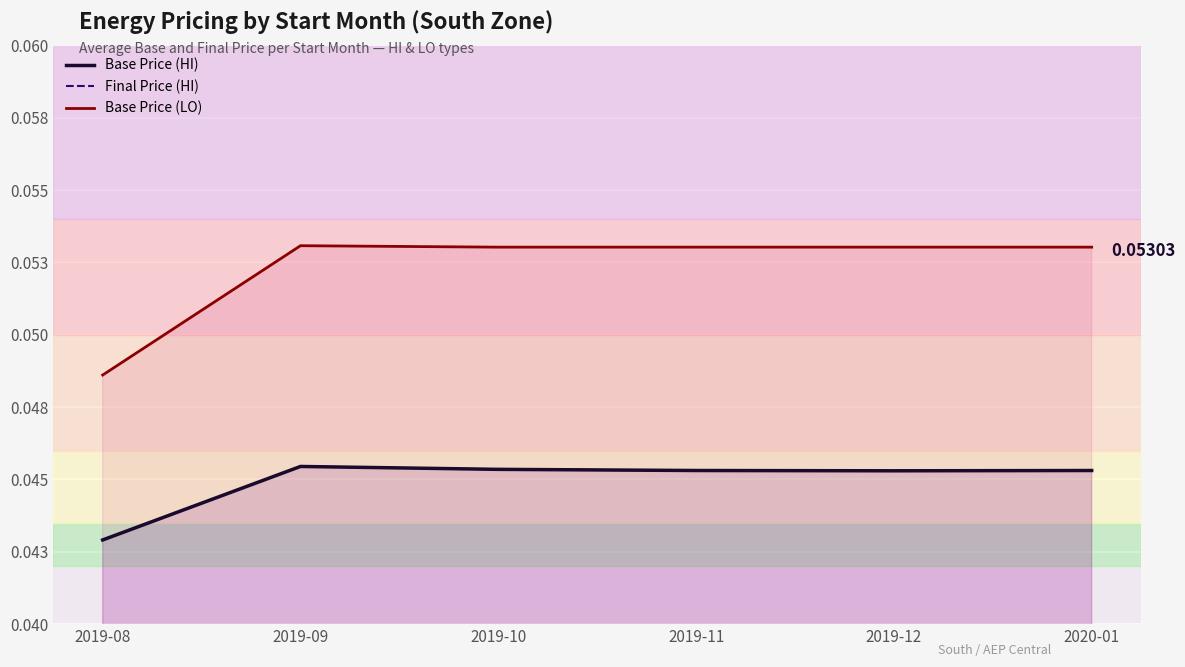

The value of Final Price (HI) at 2019-10 is 0.0. True or false?

False